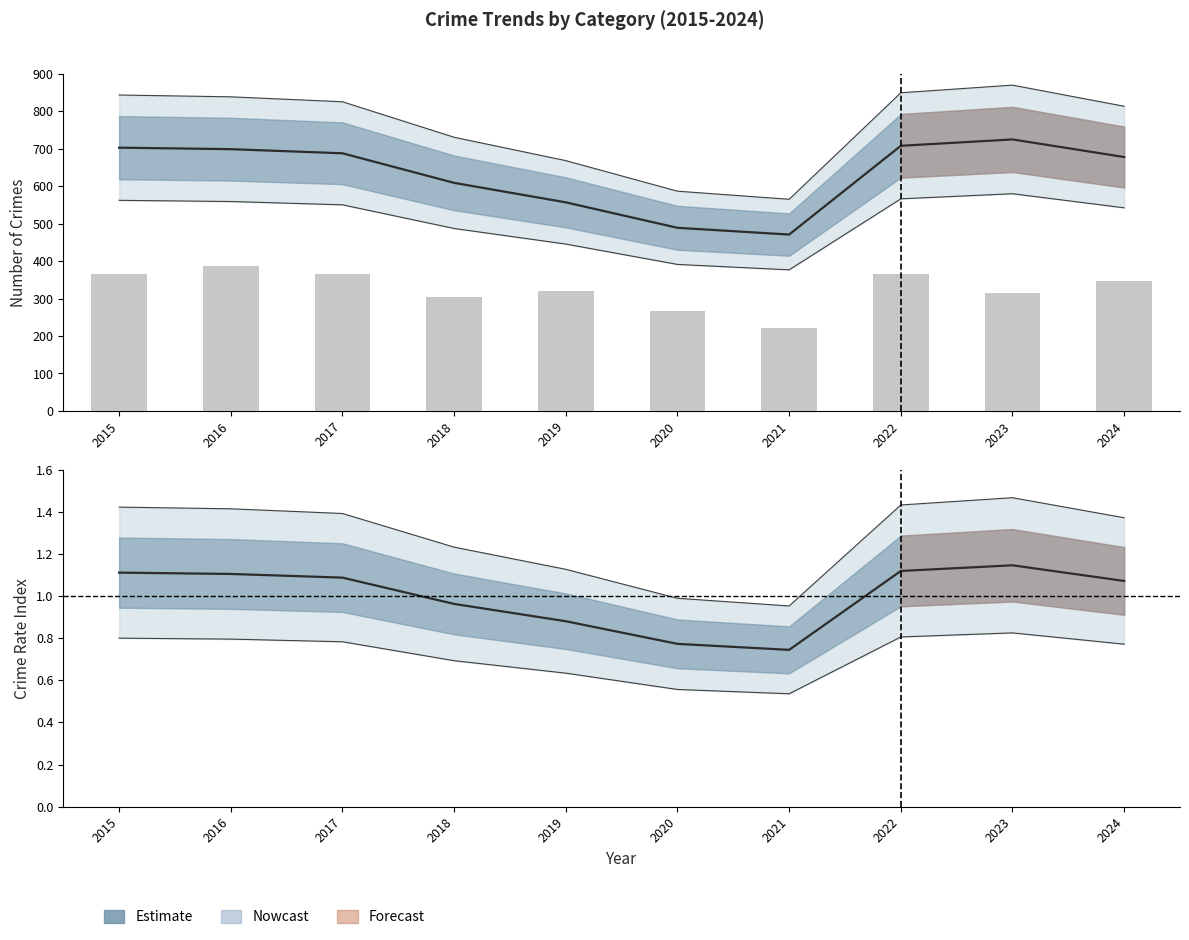

What is the minimum value shown in the chart?

222